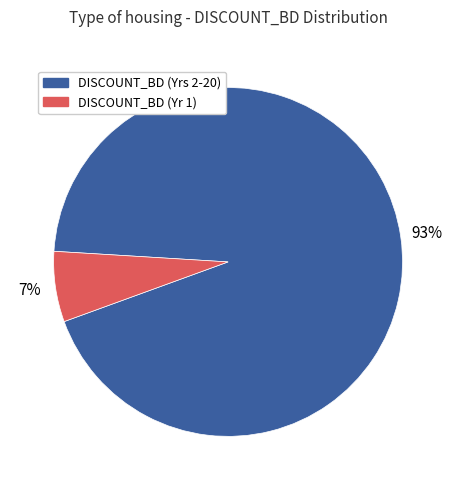

Does any single category account for the majority?

Yes